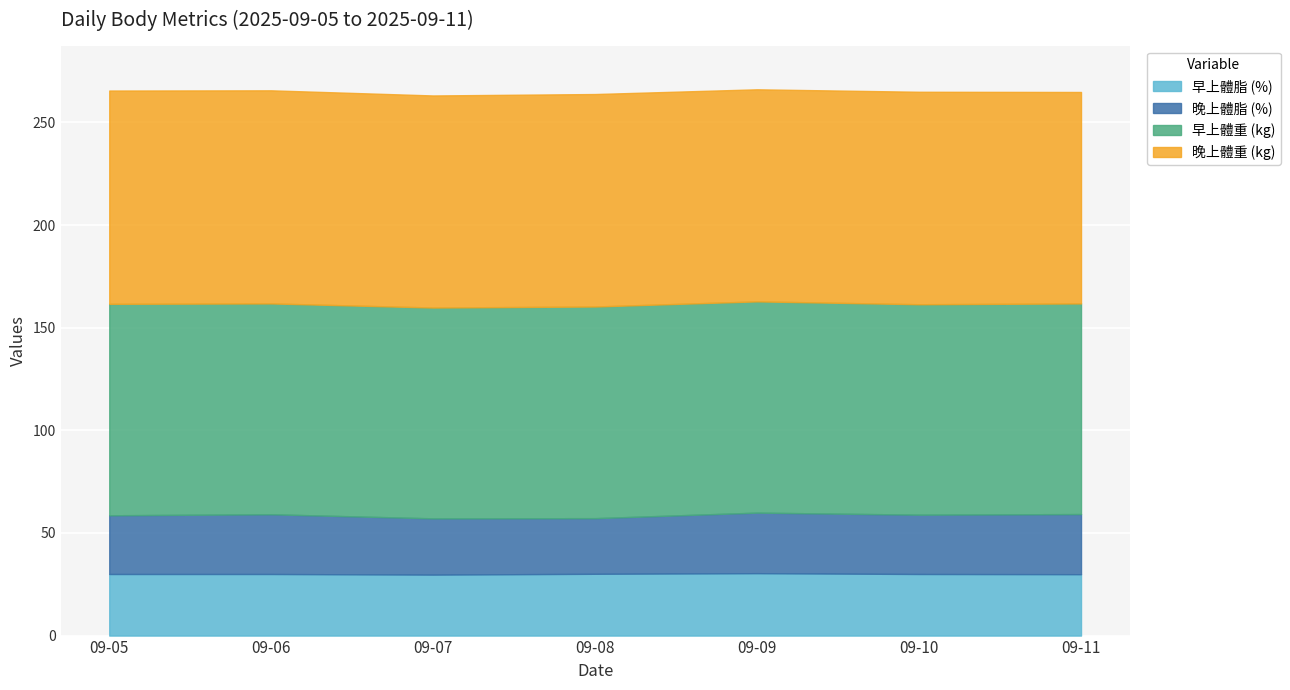

List the labels in order of 早上體重 (kg) value, largest first.

2025-09-08, 2025-09-05, 2025-09-09, 2025-09-06, 2025-09-07, 2025-09-11, 2025-09-10